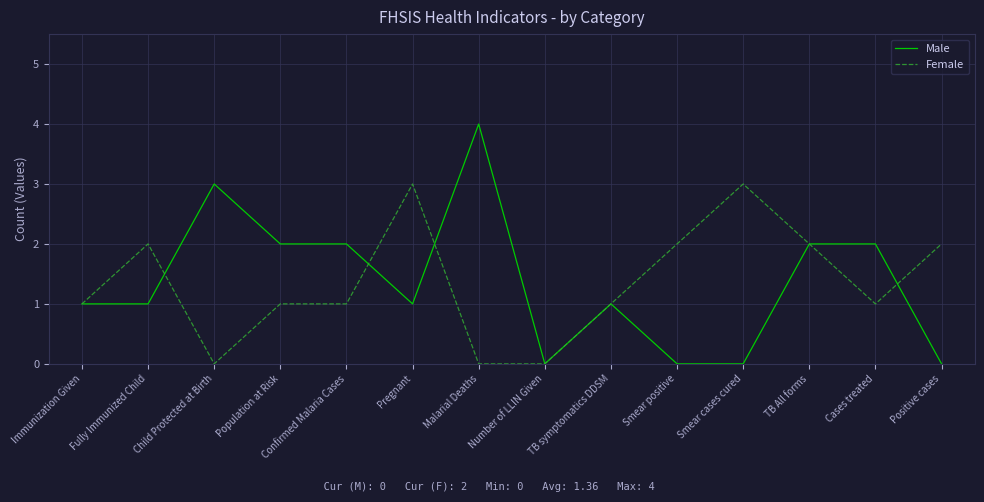

How many Male values are between 0 and 2?

12